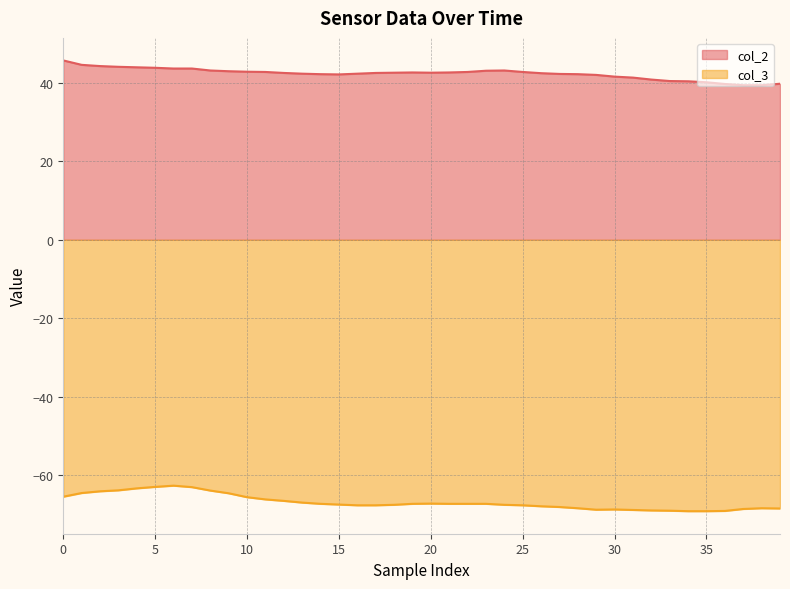

Is it true that col_3 equals -92.0 at 24?

False